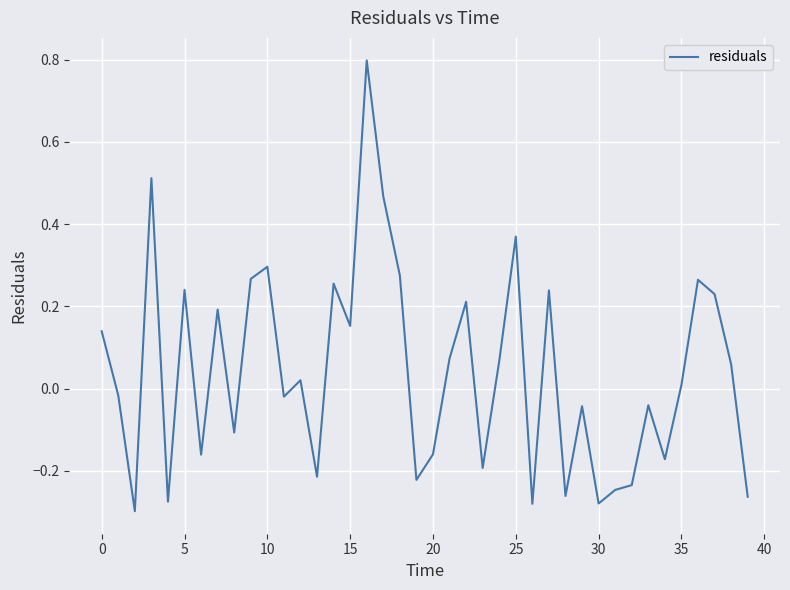

What is the maximum value shown in the chart?

0.8